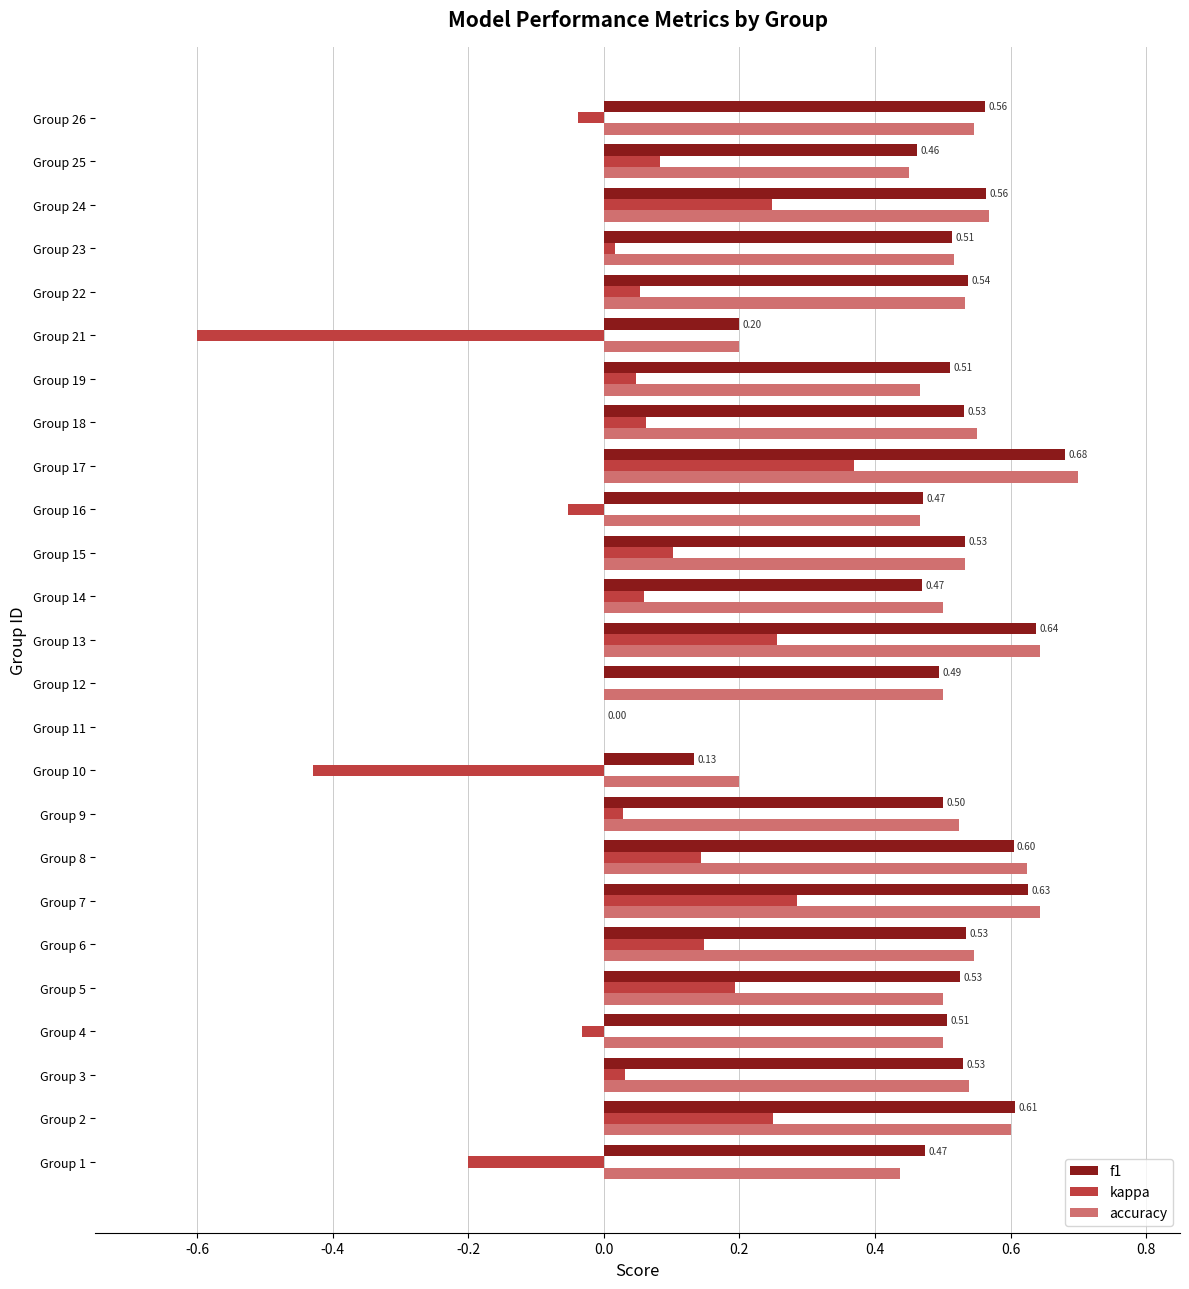

Which series changed the most between Group 16 and Group 24?

kappa